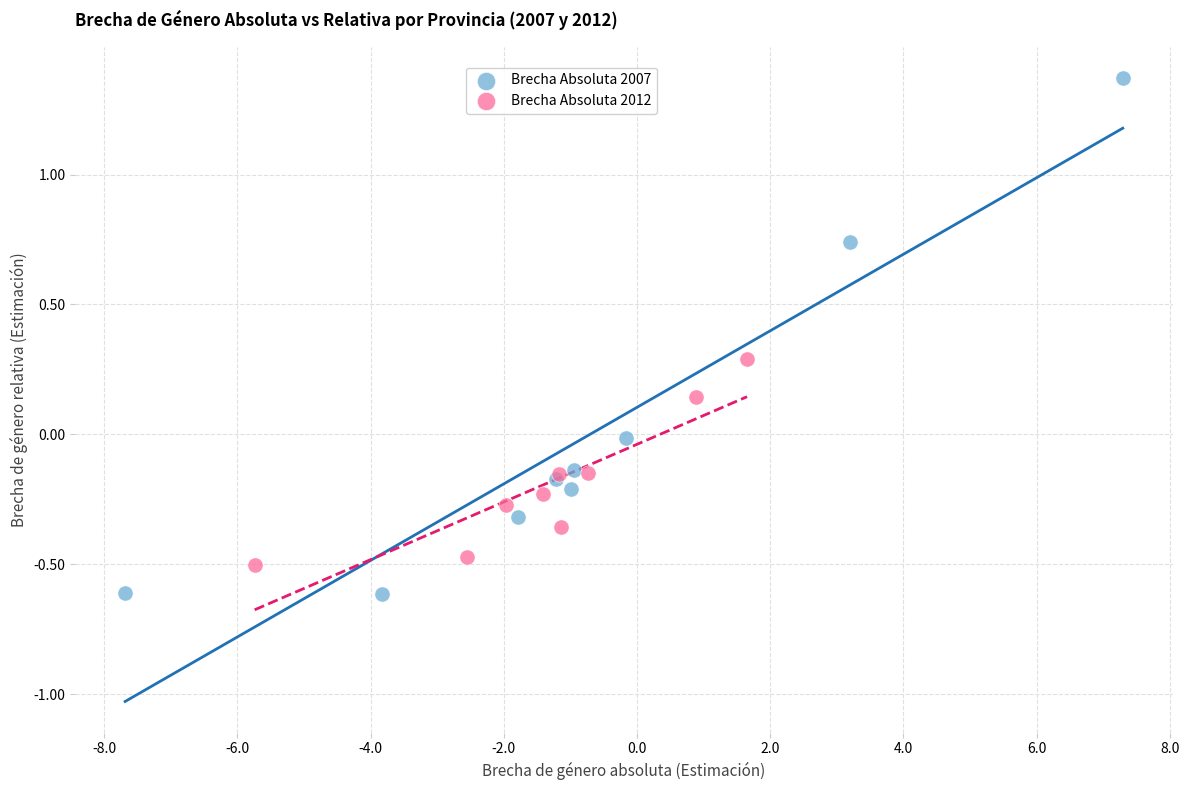

Which series reaches the maximum Y coordinate?

Brecha Absoluta 2007